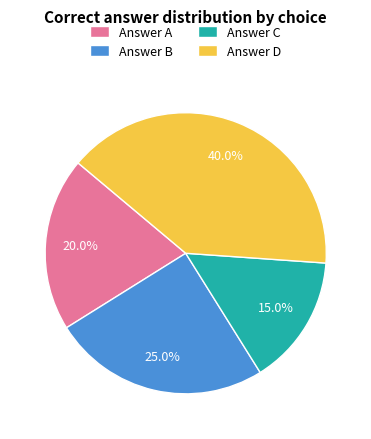

Which slice is the largest?

Answer D